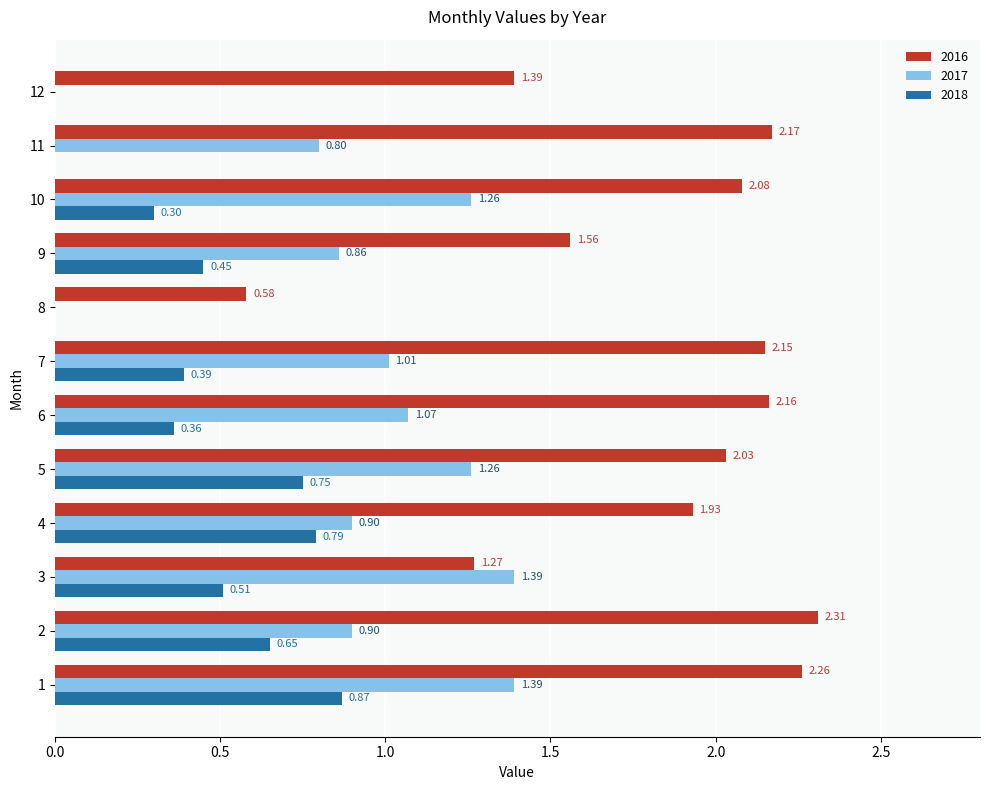

The 2018 series shows 1.6 at 1. True or false?

False